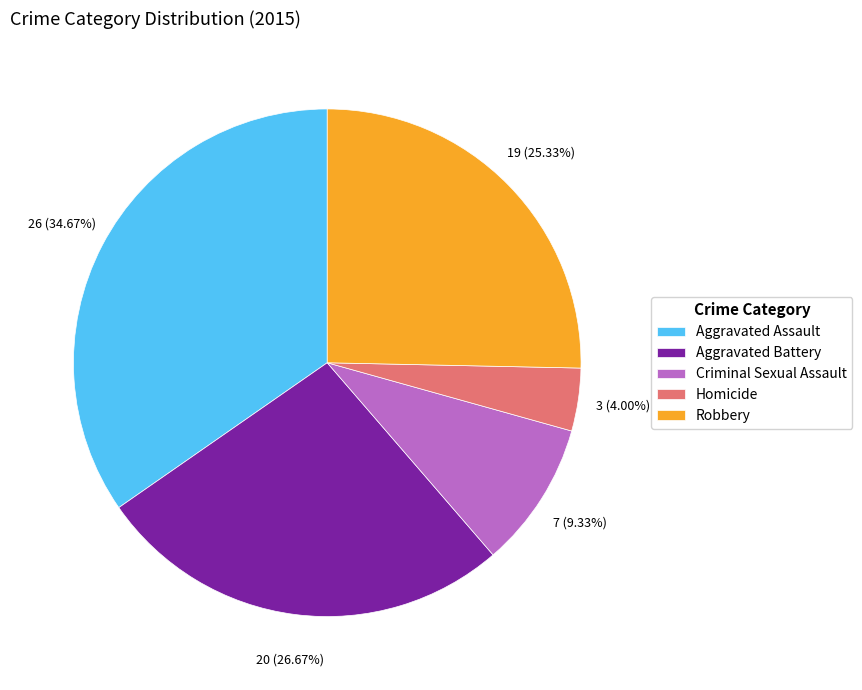

Does Robbery represent more than half of the total?

No